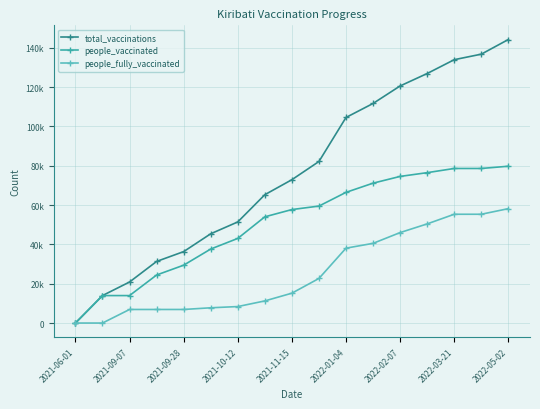

Is this an area chart (filled region under the line)?

No